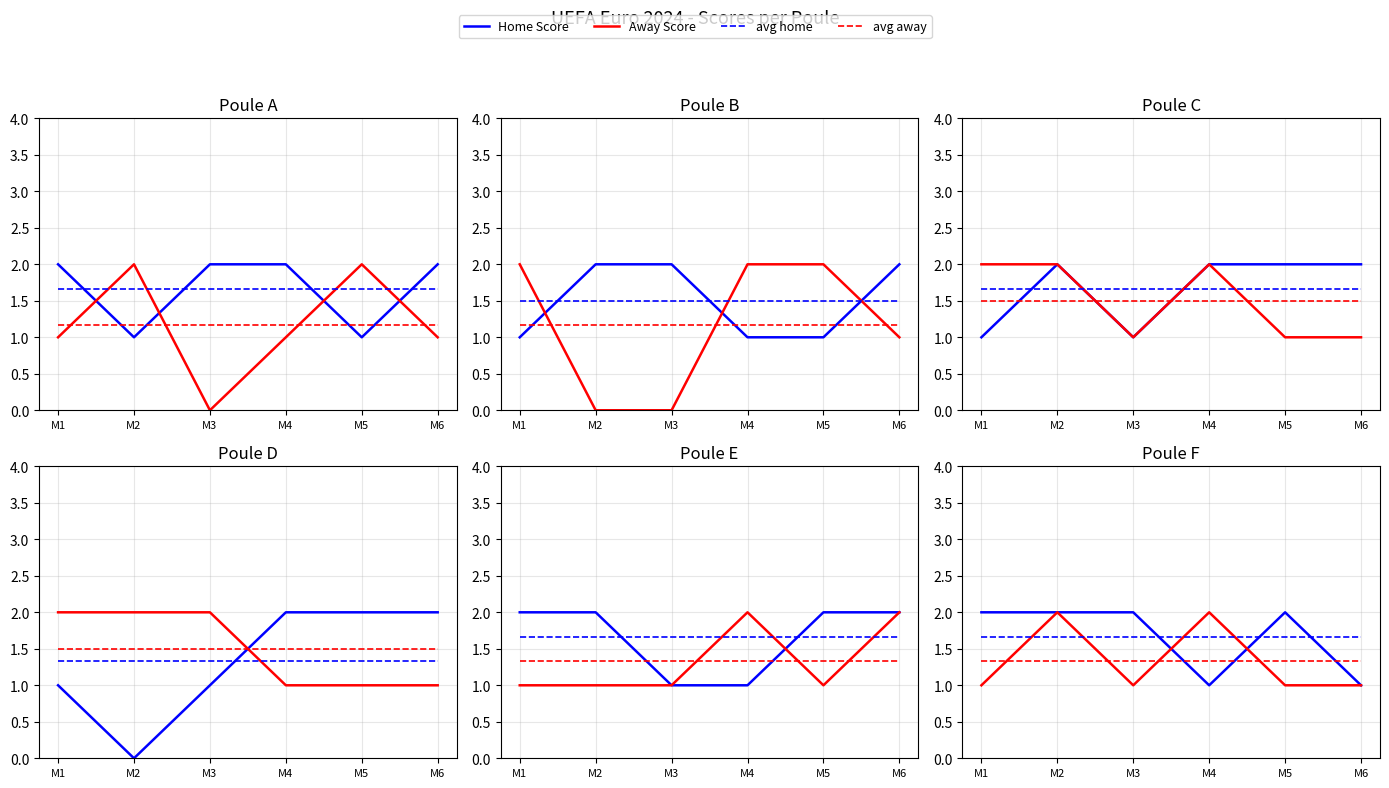

What value does the avg home series have at M3?

1.7